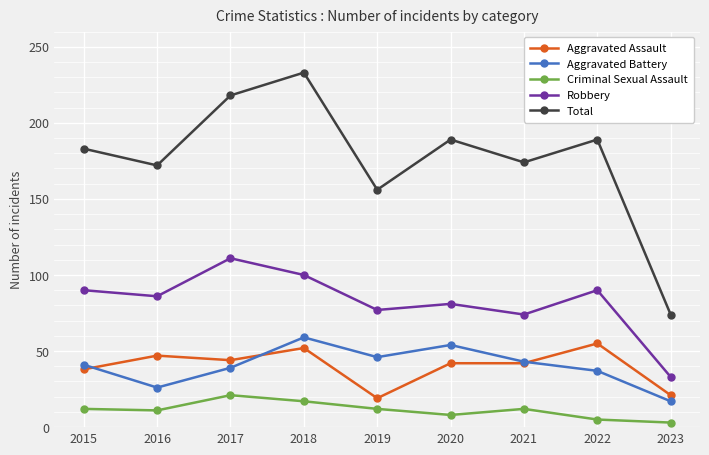

In Robbery, how many points are lower than both neighbors (excluding endpoints)?

3